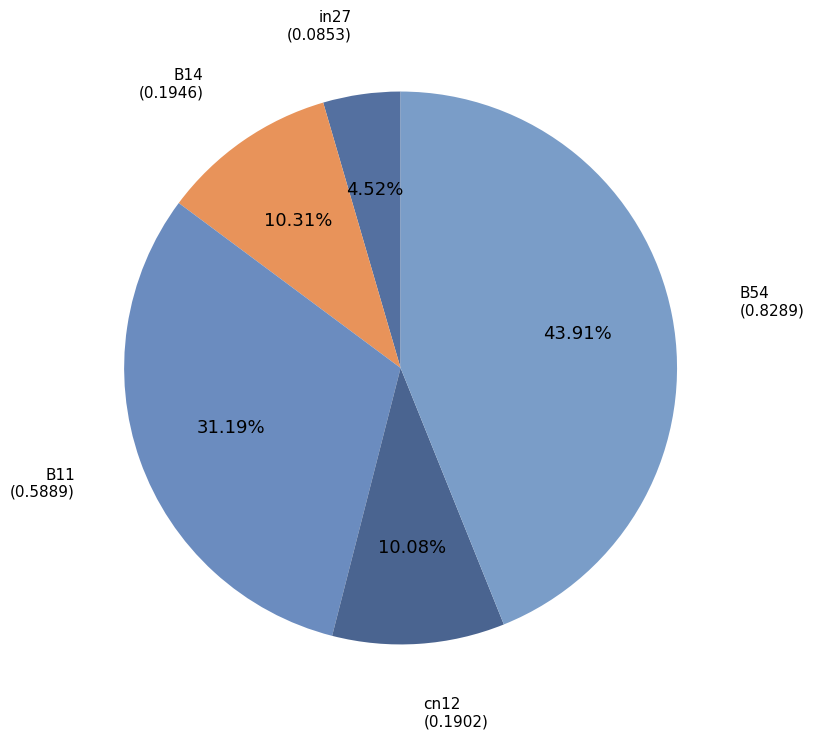

Count the number of slices in the pie.

5